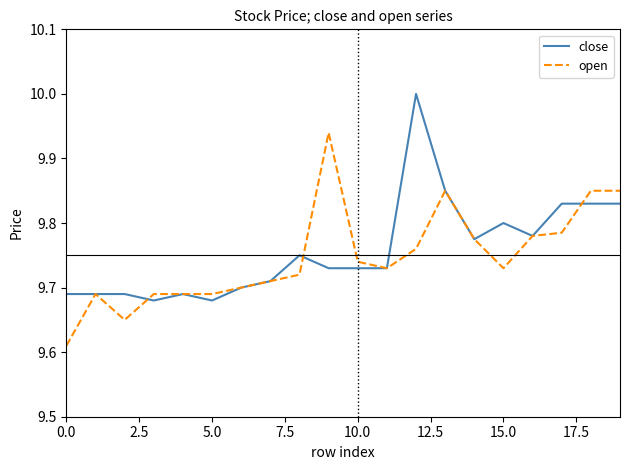

Rank the series by their maximum value, from lowest to highest.

open, close